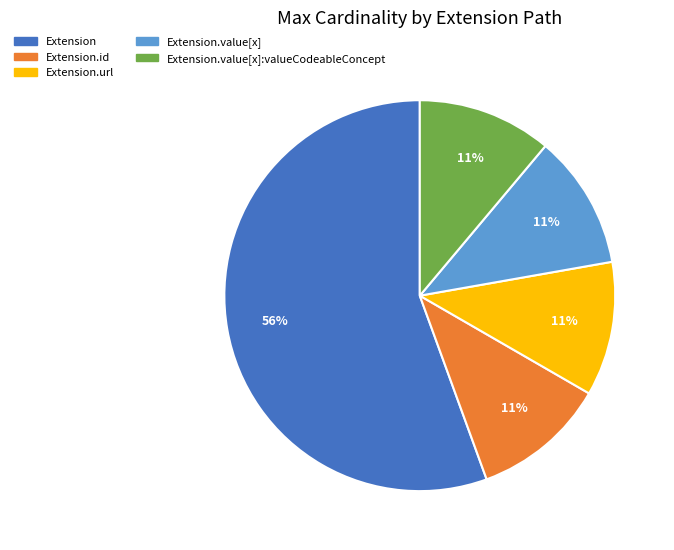

Which category has the biggest portion of the pie?

Extension